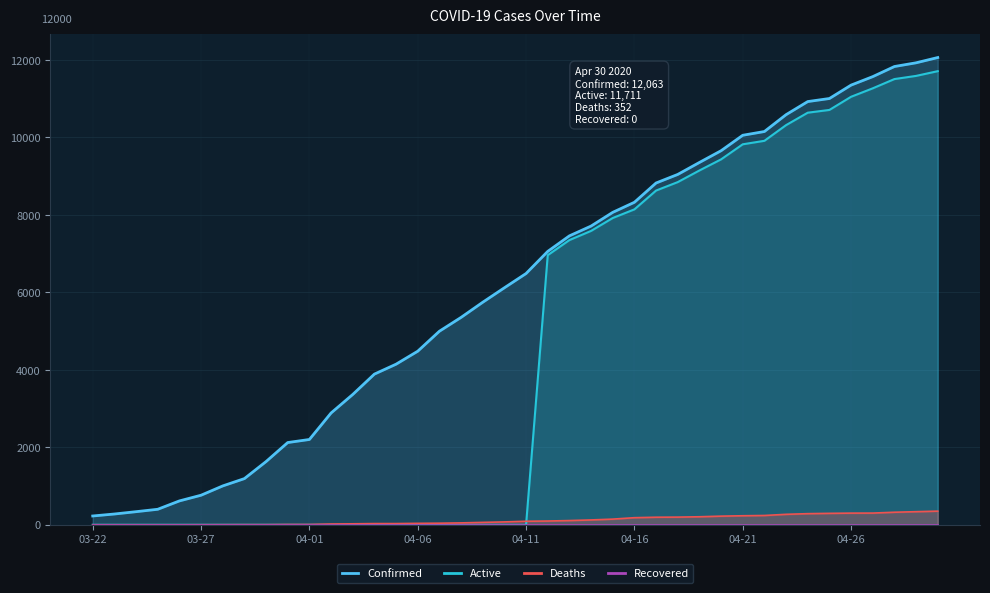

Which series has the widest spread of values?

Confirmed